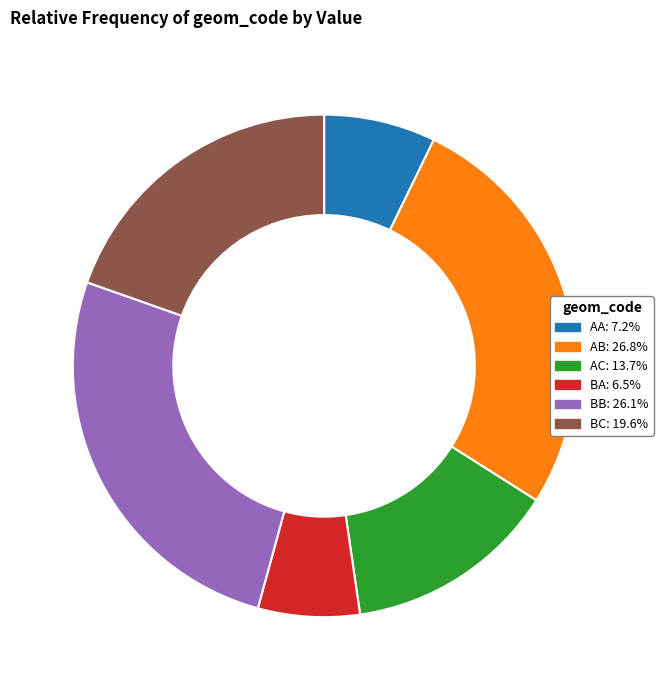

Is the sum of BB: 26.1% and BC: 19.6% greater than half?

No